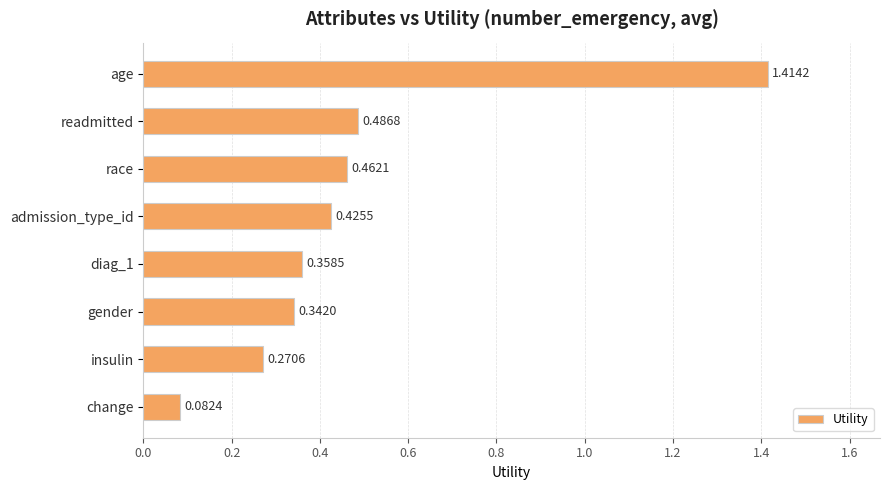

Where is the data nearest to the value 0?

change